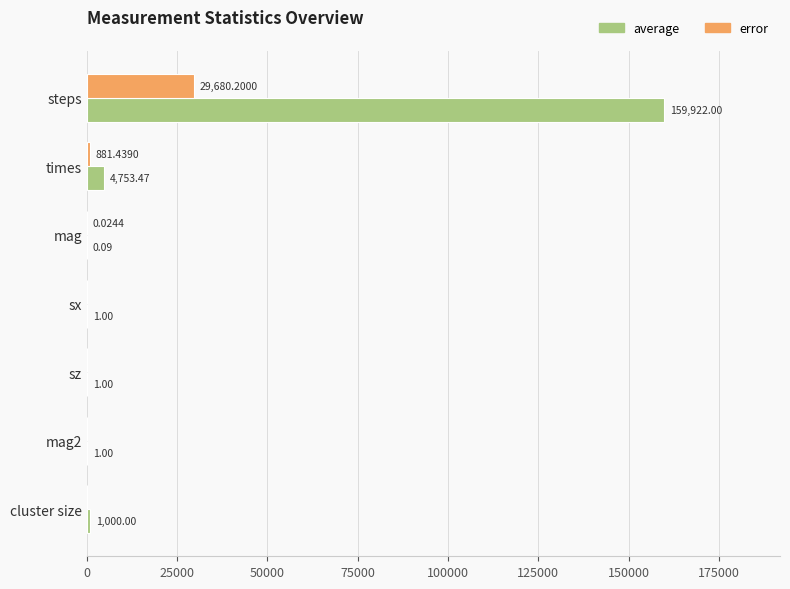

What is the total value across all series at cluster size?

1000.0